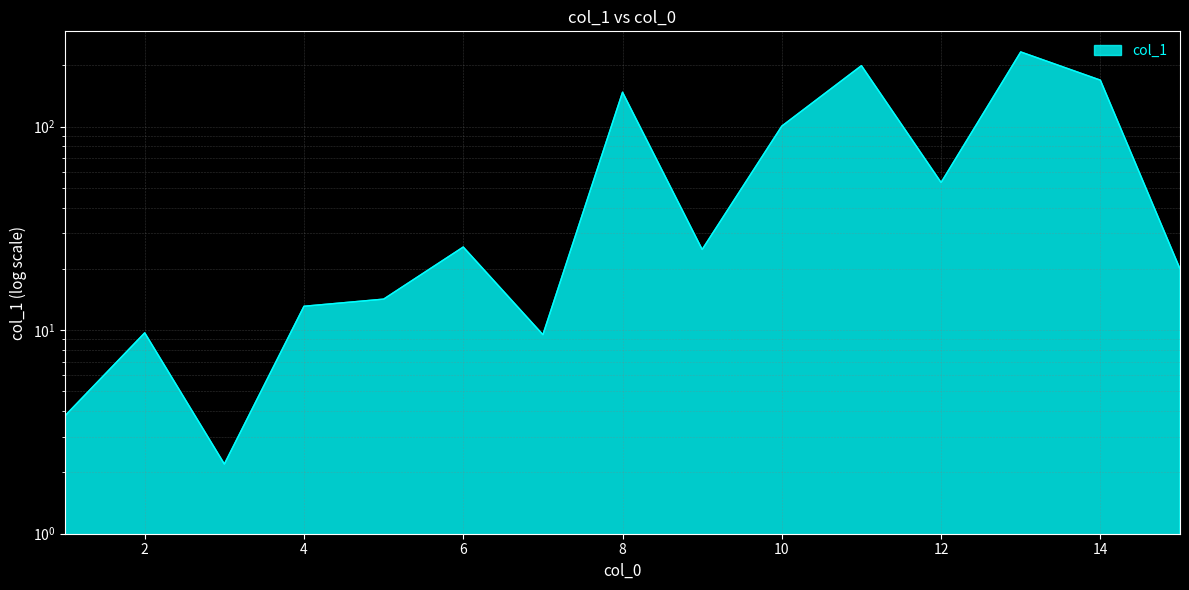

How many values exceed 24?

8